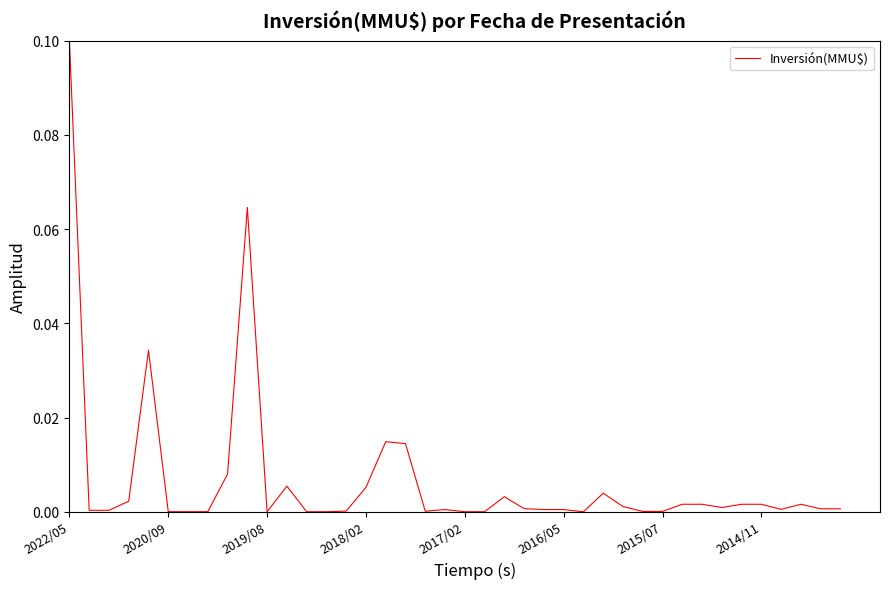

Does the chart display data point markers on the line(s)?

No